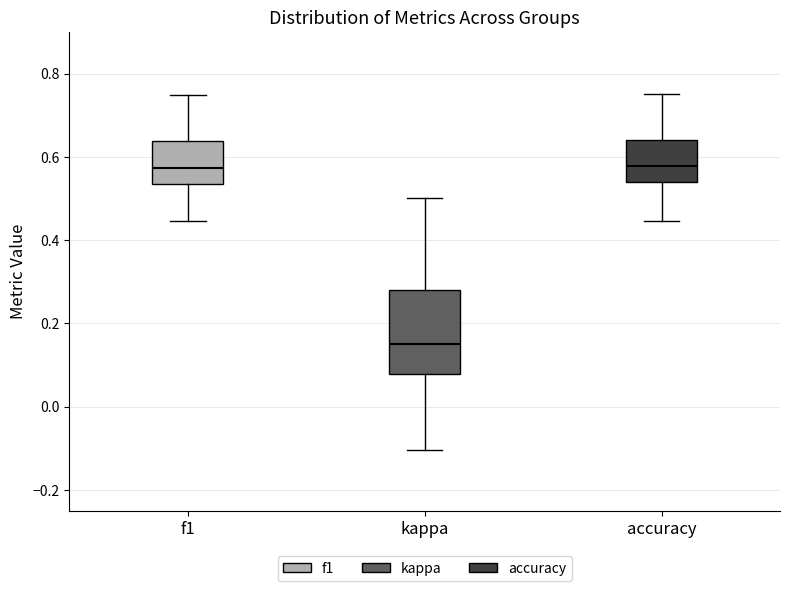

Reading left to right, transcribe this box plot: for each box, give where its median line is, the range the box spans, and where its two whiskers end, as read against the y-axis. The values are not printed on the chart, so give them approximately, as read against the axis.

f1: median 0.58, box 0.54 to 0.64, whiskers 0.44 to 0.74
kappa: median 0.16, box 0.08 to 0.28, whiskers -0.10 to 0.50
accuracy: median 0.58, box 0.54 to 0.64, whiskers 0.44 to 0.76